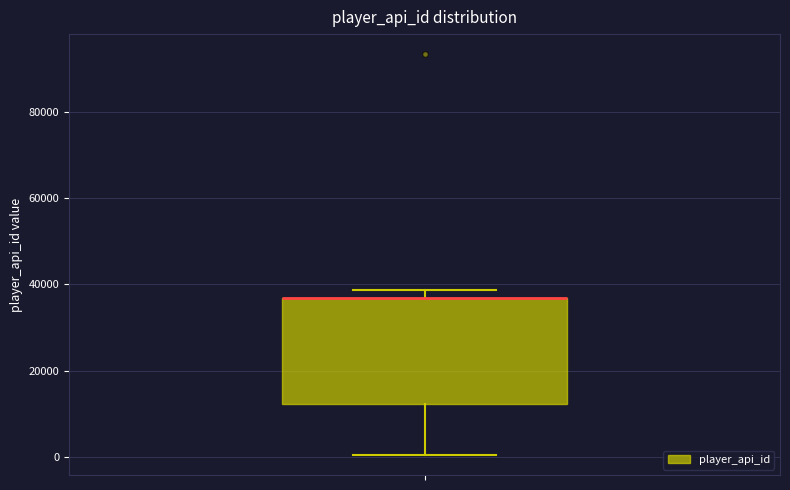

Transcribe this box plot: give where the median line is, the range the box spans, and where the two whiskers end, as read against the y-axis. The values are not printed on the chart, so give them approximately, as read against the axis.

median 36000 (drawn on the box's upper edge), box 12000 to 36000, whiskers 0 to 38000